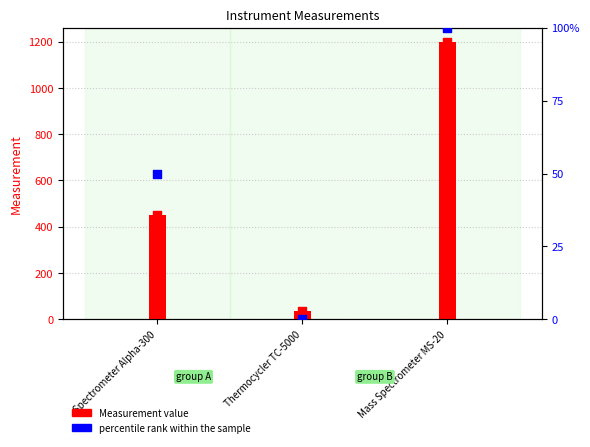

At which category is the sum across all series the highest?

Mass Spectrometer MS-20